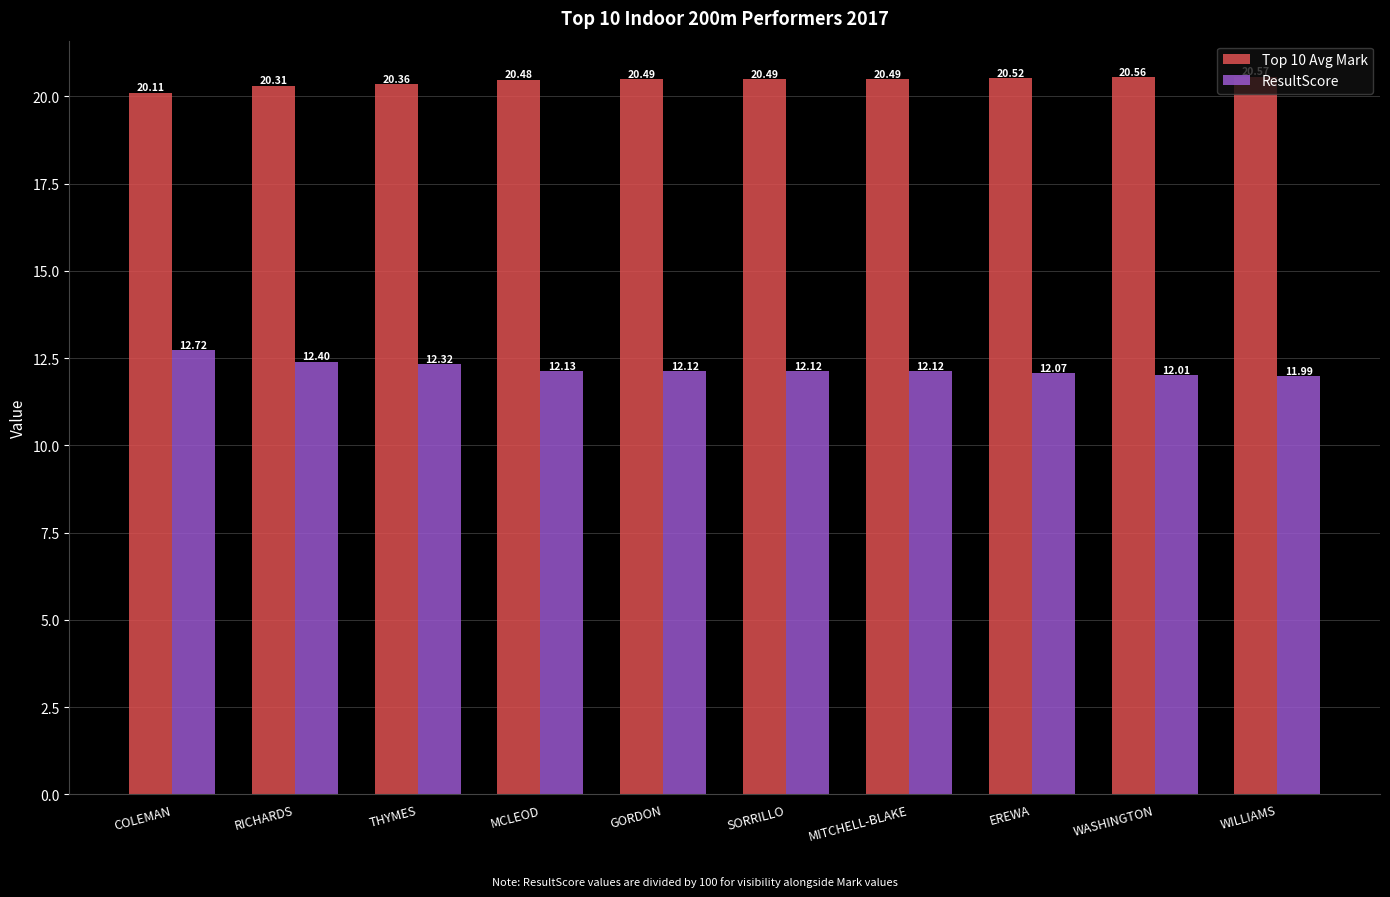

The ResultScore series shows 12.0 at WILLIAMS. True or false?

True